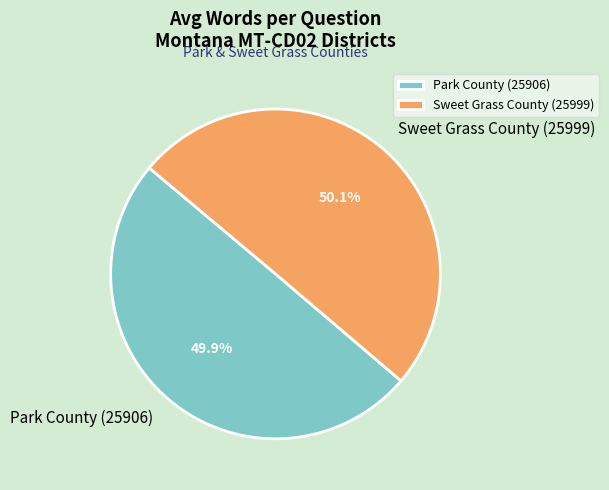

What portion of the pie excludes Sweet Grass County (25999)?

49.9%